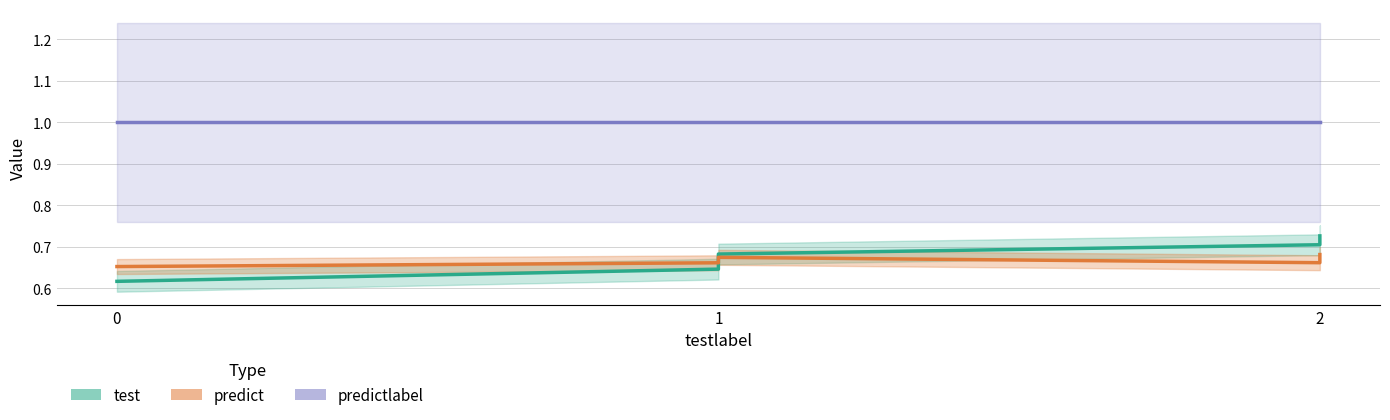

Is the value of predictlabel line at 0 greater than the value of predict line at 1?

Yes